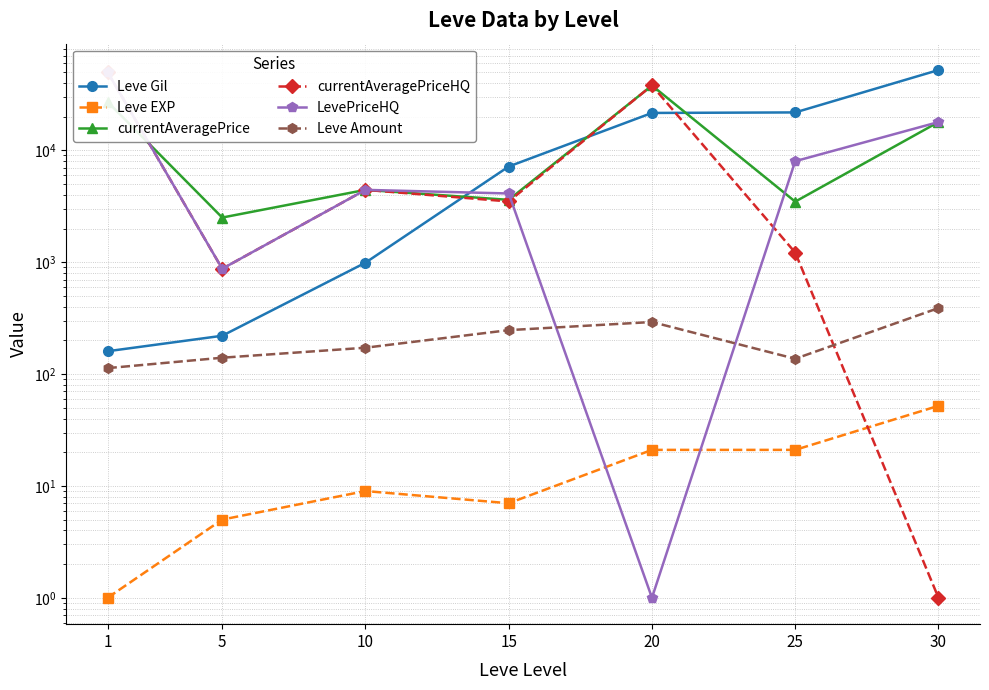

Between 20 and 30, which series saw the biggest shift?

currentAveragePriceHQ